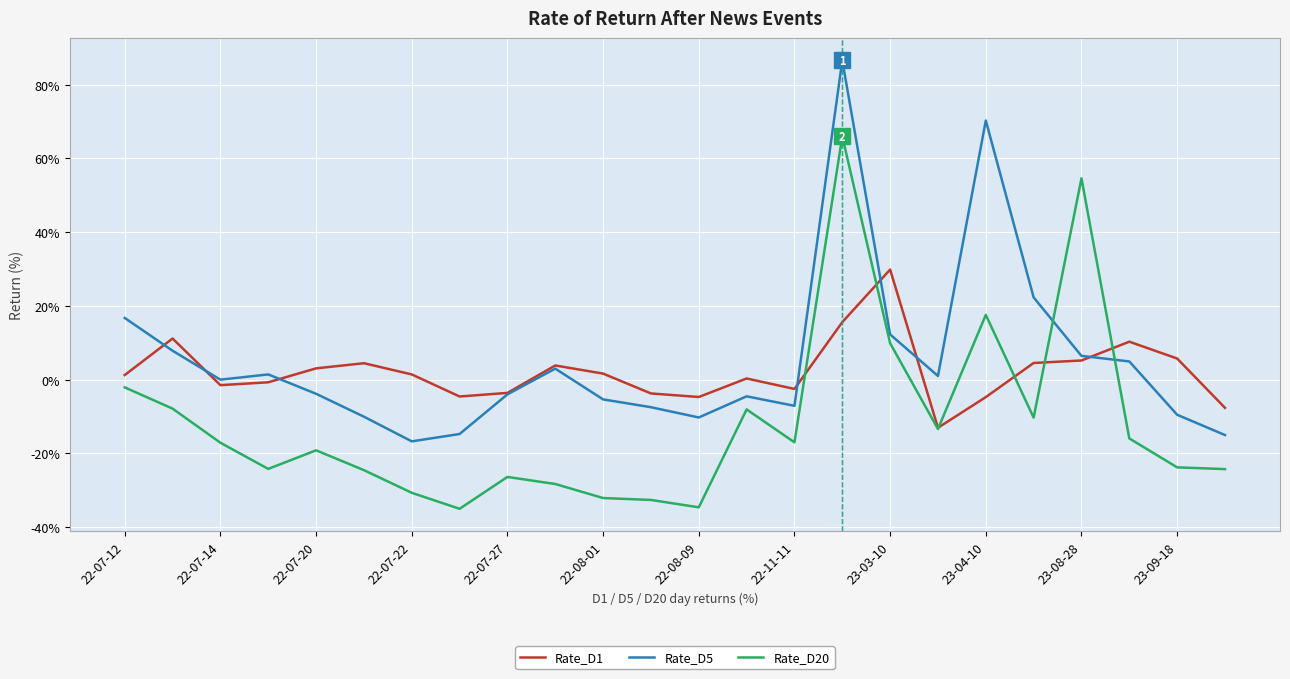

Rank the series by their maximum value, from lowest to highest.

Rate_D1, Rate_D20, Rate_D5